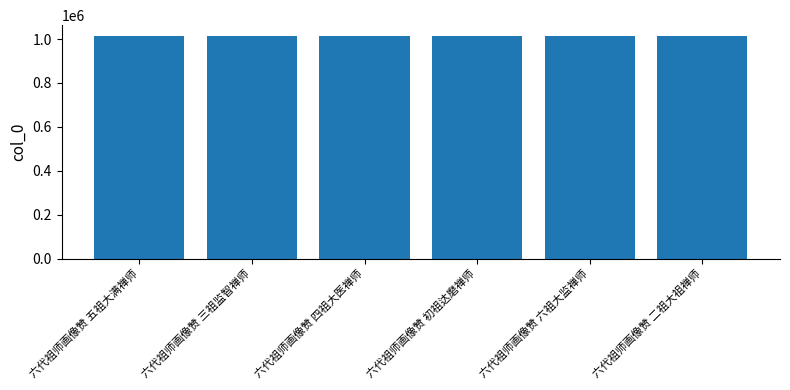

What is the difference between the values at 六代祖师画像赞 六祖大监禅师 and 六代祖师画像赞 二祖大祖禅师?

3